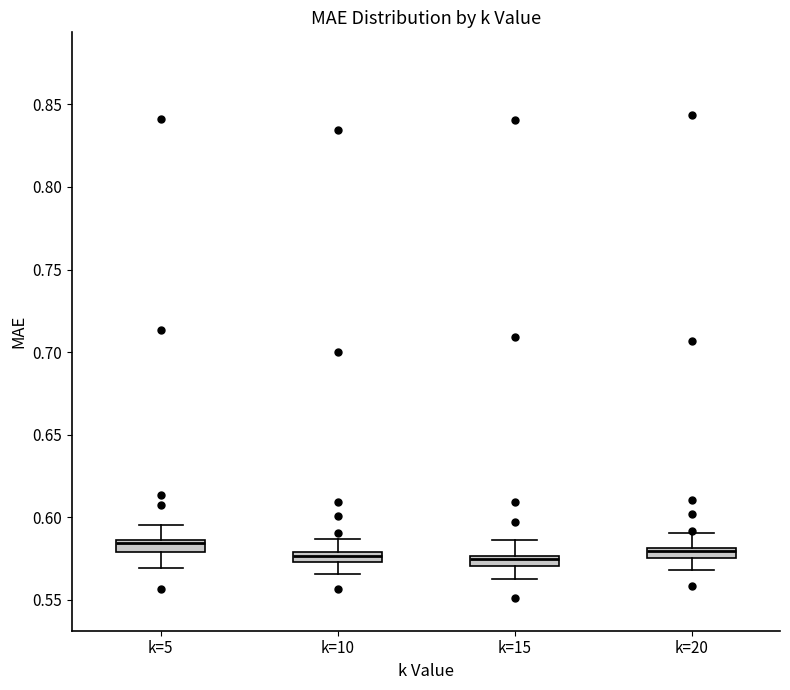

Where is the upper edge of the box for k=20 on the y-axis? The values are not printed on the chart, so give them approximately, as read against the axis.

0.580